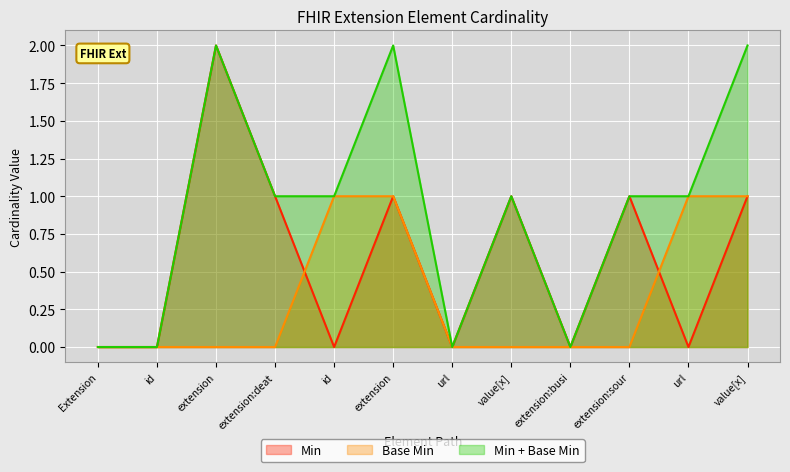

What are all the series names shown in the legend?

Min, Base Min, Min + Base Min